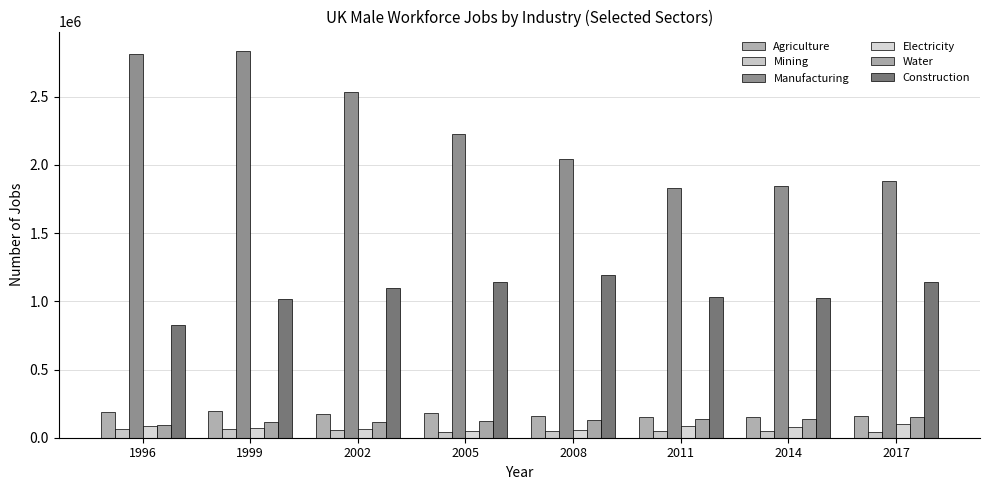

Where does the Mining series first go above 50342?

1996